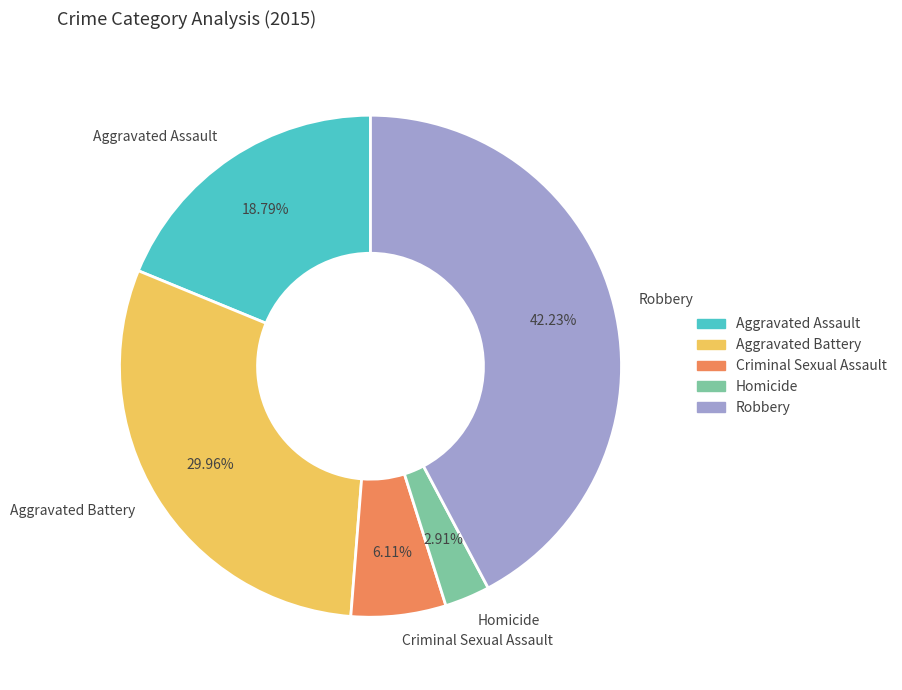

Is the sum of Homicide and Robbery greater than half?

No